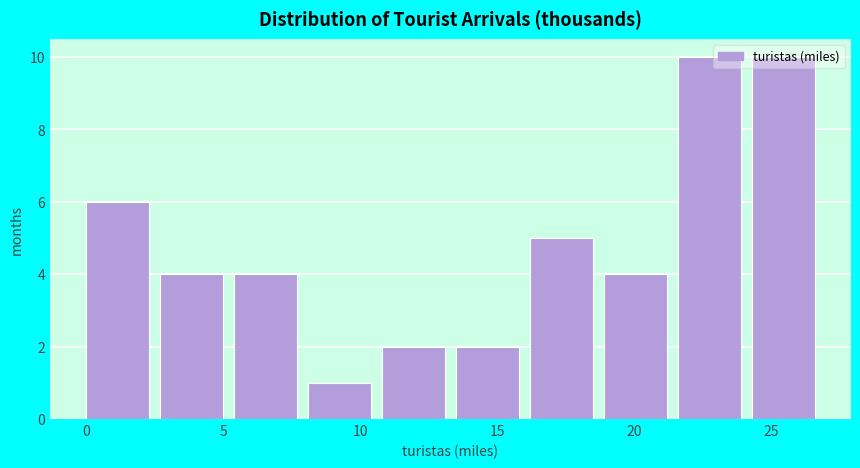

What is the height of the bar covering 10.8 to 13.5 on the x-axis? Neither the bar edges nor the heights are printed on the chart, so give them approximately, as read against the axes.

2